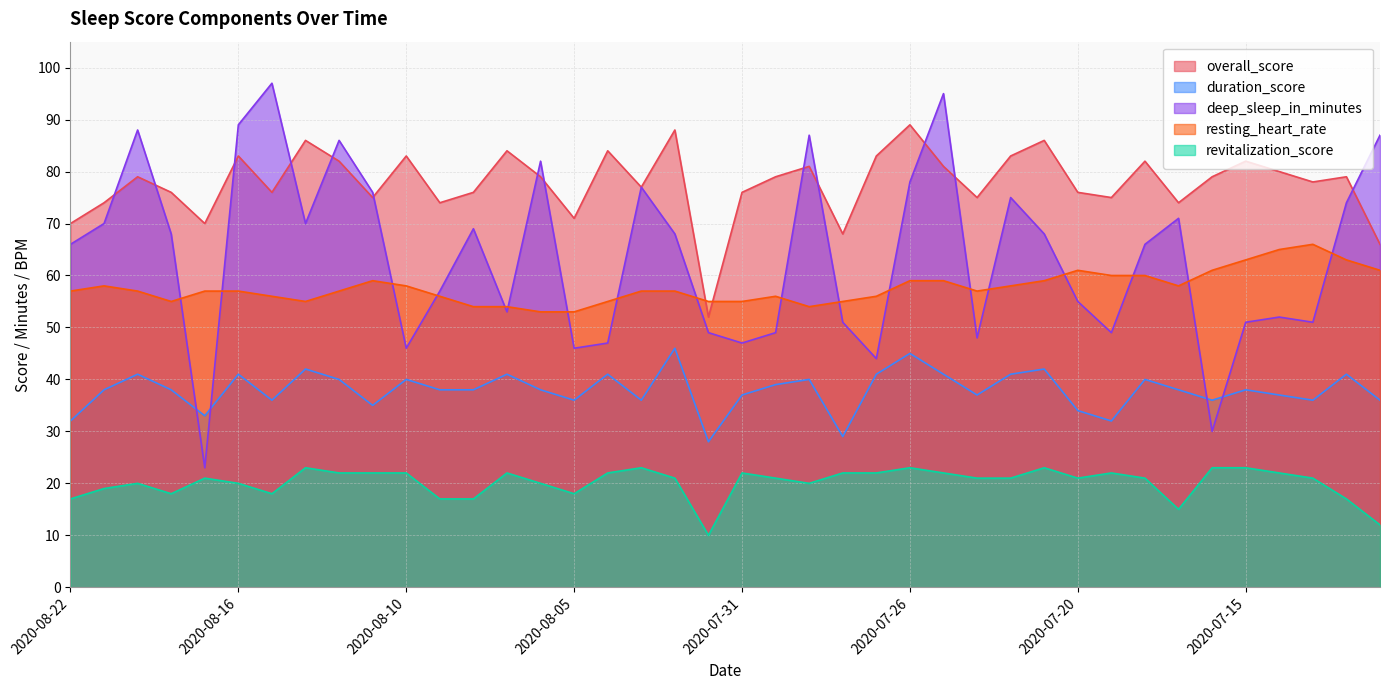

Between 2020-08-20 and 2020-08-14, which series saw the biggest shift?

deep_sleep_in_minutes